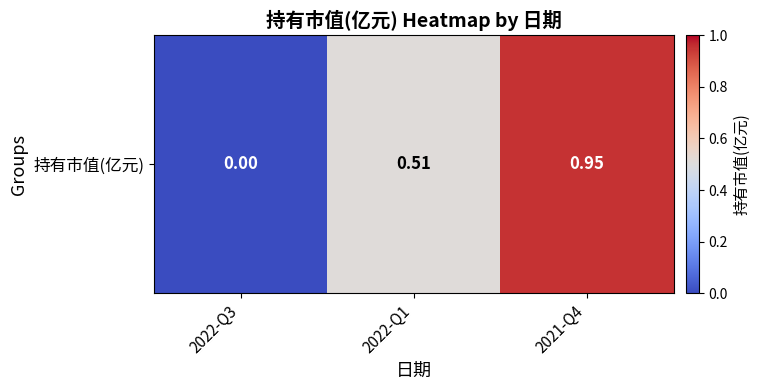

Reading left to right, transcribe all the data shown in this chart.

2022-Q3=0.0	2022-Q1=0.5	2021-Q4=0.9